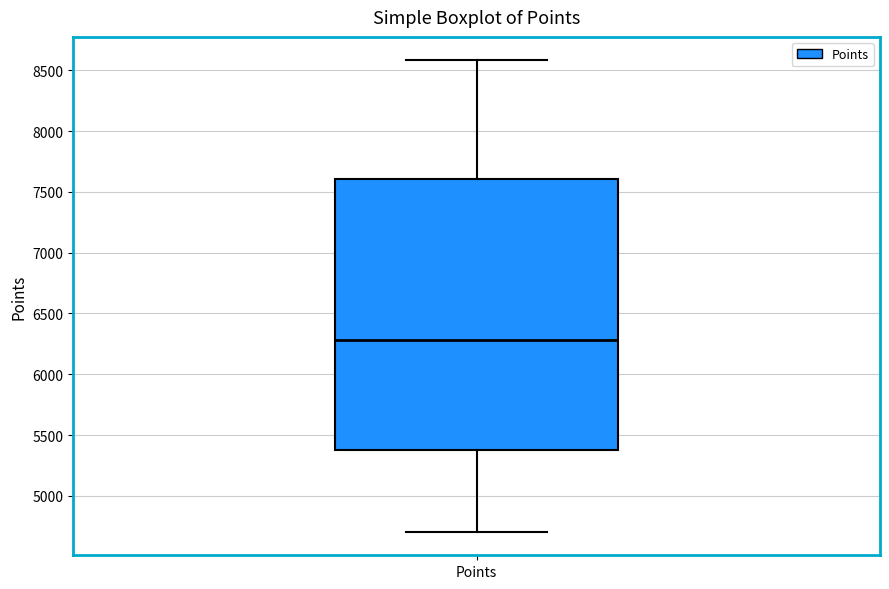

Transcribe this box plot: give where the median line is, the range the box spans, and where the two whiskers end, as read against the y-axis. The values are not printed on the chart, so give them approximately, as read against the axis.

median 6300, box 5350 to 7600, whiskers 4700 to 8600